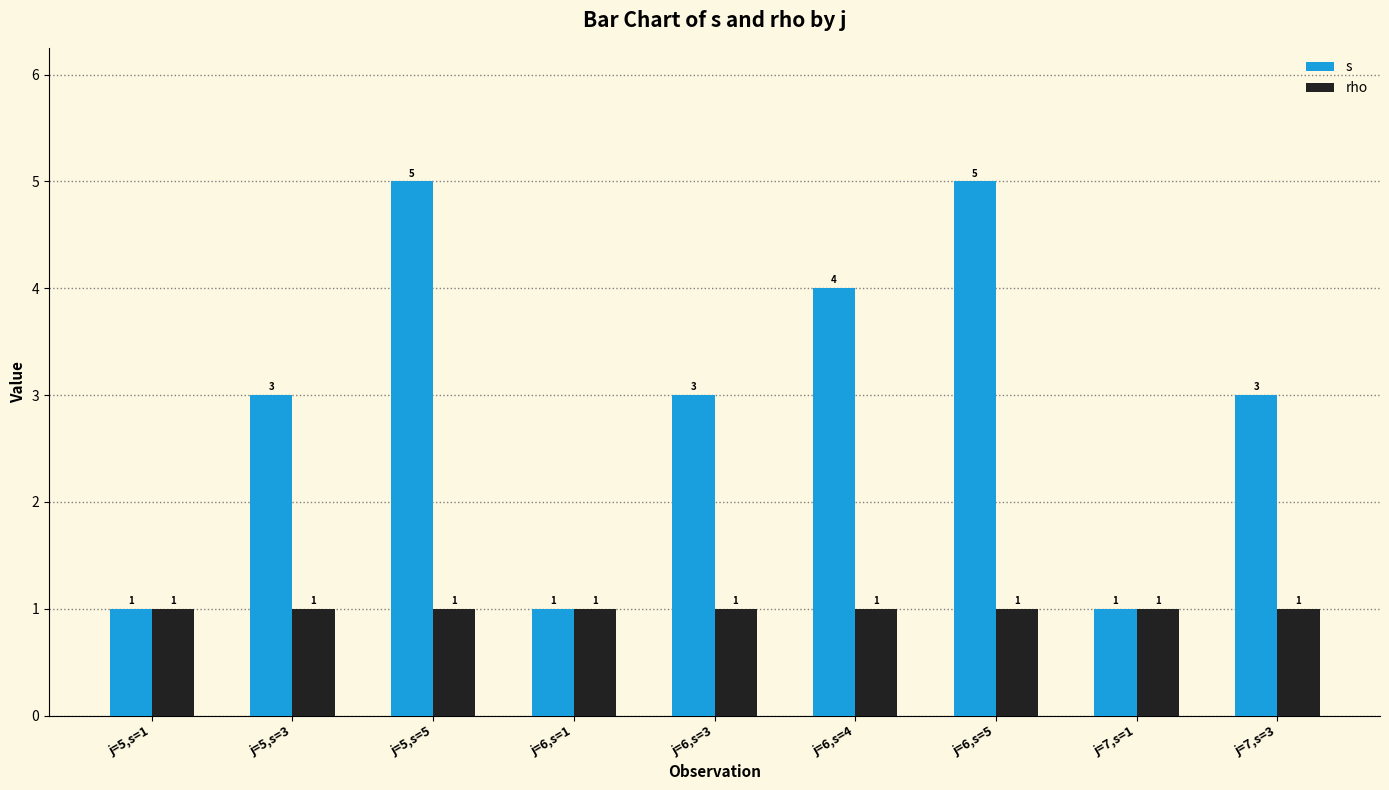

Rank the series by their average value, from lowest to highest.

rho, s